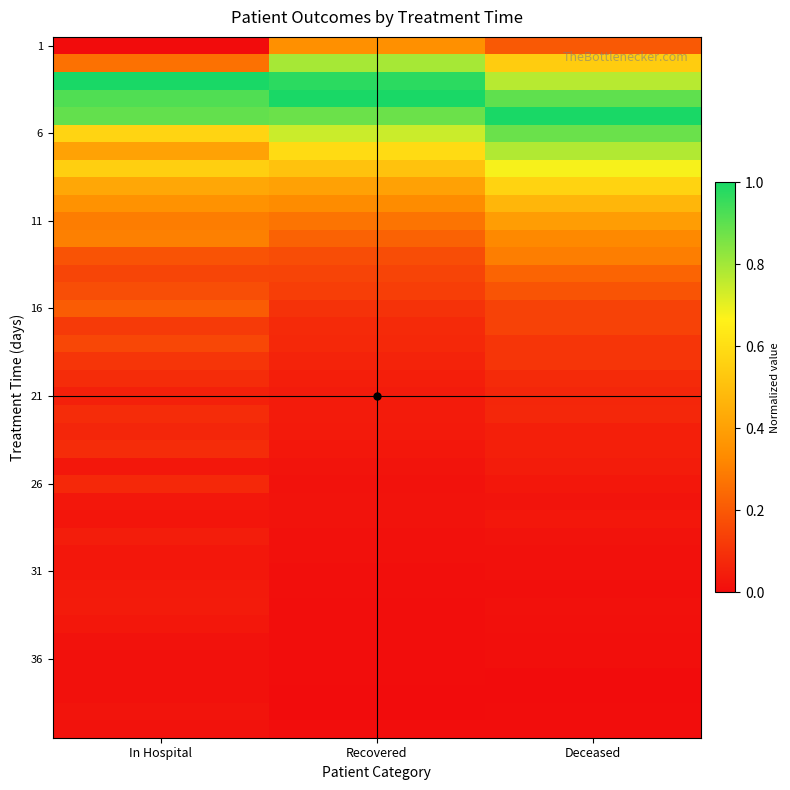

At which category is the sum across all series the highest?

Deceased